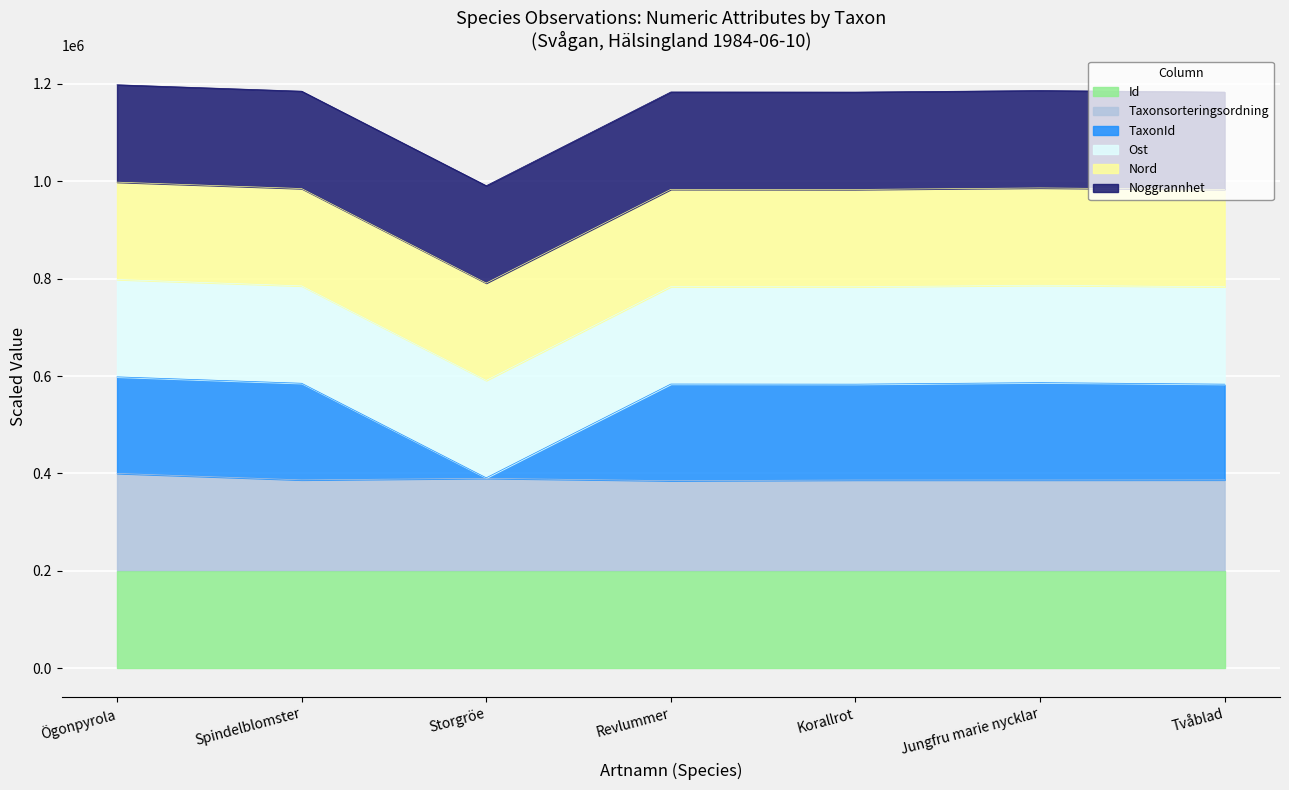

True or false: Taxonsorteringsordning and TaxonId intersect in this chart.

False